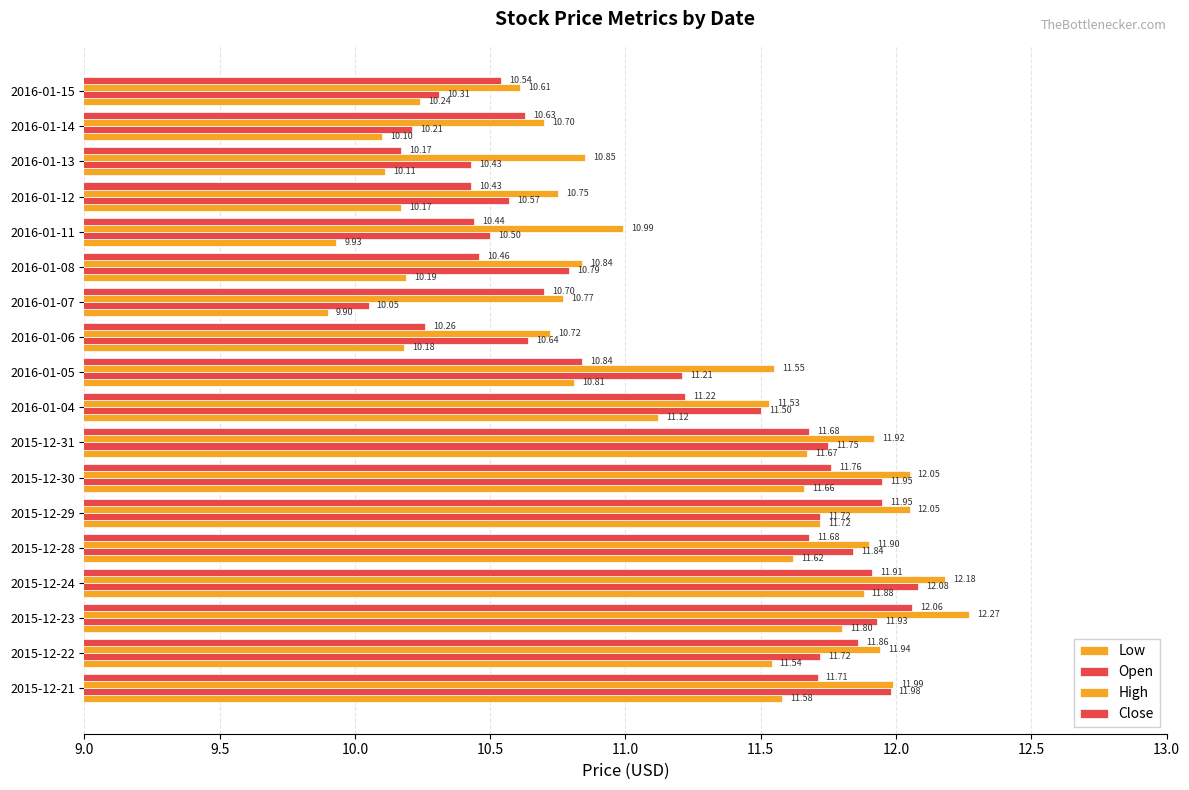

Reading right to left, extract all data points from this chart.

Low: 10.2	10.1	10.1	10.2	9.9	10.2	9.9	10.2	10.8	11.1	11.7	11.7	11.7	11.6	11.9	11.8	11.5	11.6
Open: 10.3	10.2	10.4	10.6	10.5	10.8	10.1	10.6	11.2	11.5	11.8	11.9	11.7	11.8	12.1	11.9	11.7	12.0
High: 10.6	10.7	10.8	10.8	11.0	10.8	10.8	10.7	11.6	11.5	11.9	12.1	12.1	11.9	12.2	12.3	11.9	12.0
Close: 10.5	10.6	10.2	10.4	10.4	10.5	10.7	10.3	10.8	11.2	11.7	11.8	11.9	11.7	11.9	12.1	11.9	11.7